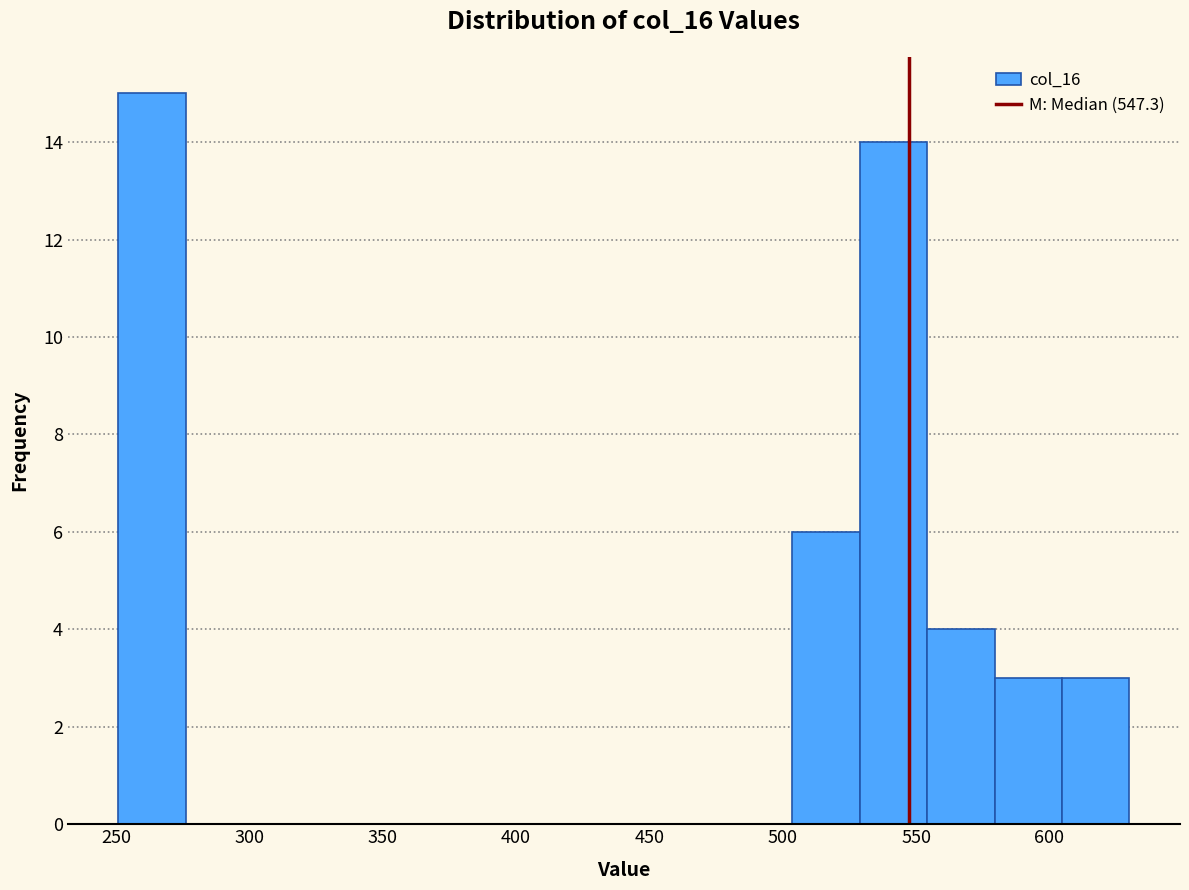

Reading left to right, list every bar in this chart as the range it spans on the x-axis followed by its height. Neither the bar edges nor the heights are printed on the chart, so give them approximately, as read against the axes.

250 to 275: 15
275 to 300: 0
300 to 325: 0
325 to 350: 0
350 to 375: 0
375 to 405: 0
405 to 430: 0
430 to 455: 0
455 to 480: 0
480 to 505: 0
505 to 530: 6
530 to 555: 14
555 to 580: 4
580 to 605: 3
605 to 630: 3